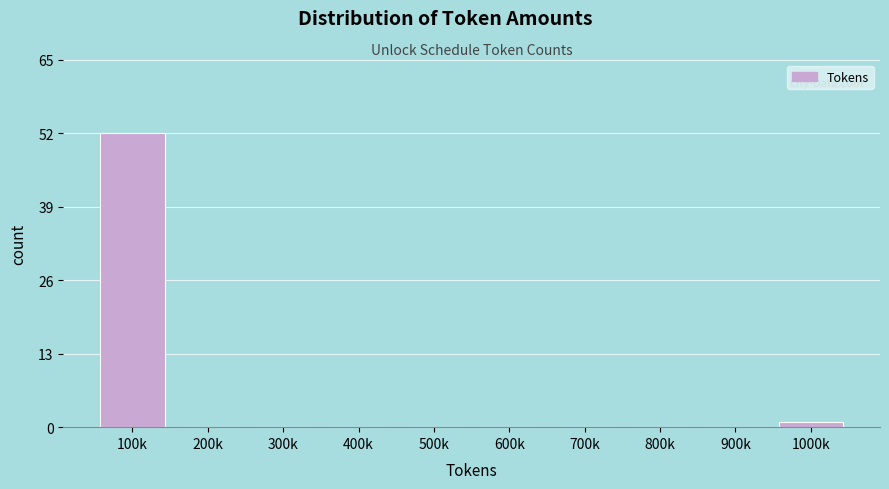

Reading left to right, extract all data points from this chart.

100k=52	200k=0	300k=0	400k=0	500k=0	600k=0	700k=0	800k=0	900k=0	1000k=1